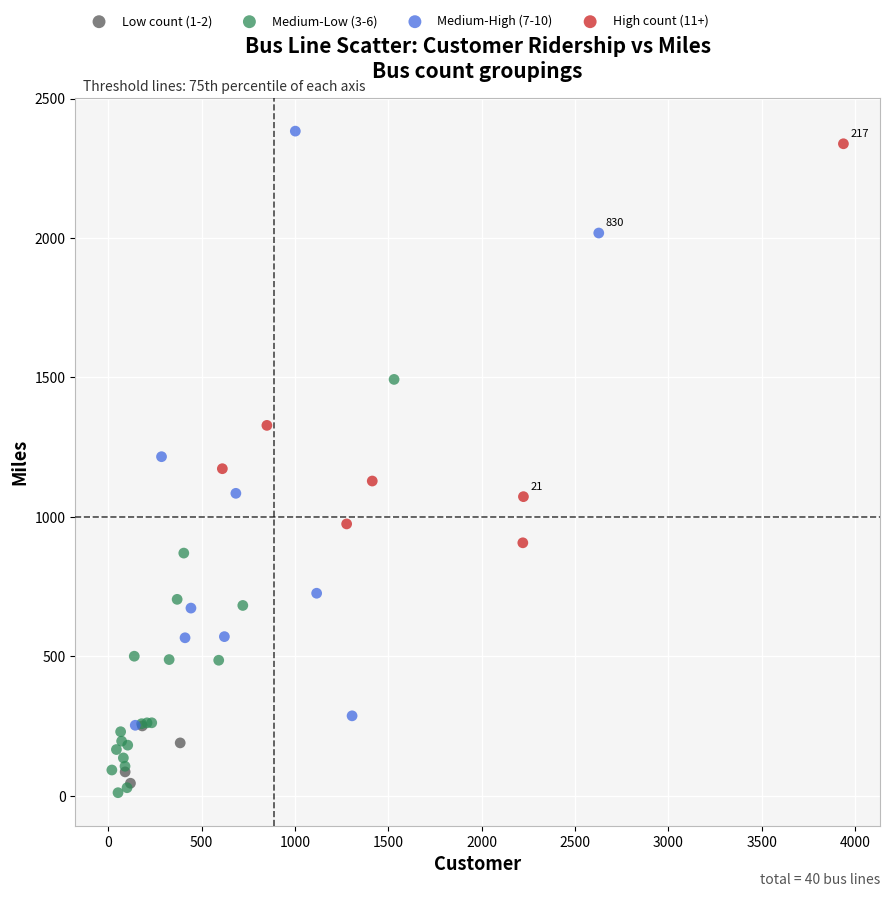

Which series reaches the minimum Y coordinate?

Medium-Low (3-6)